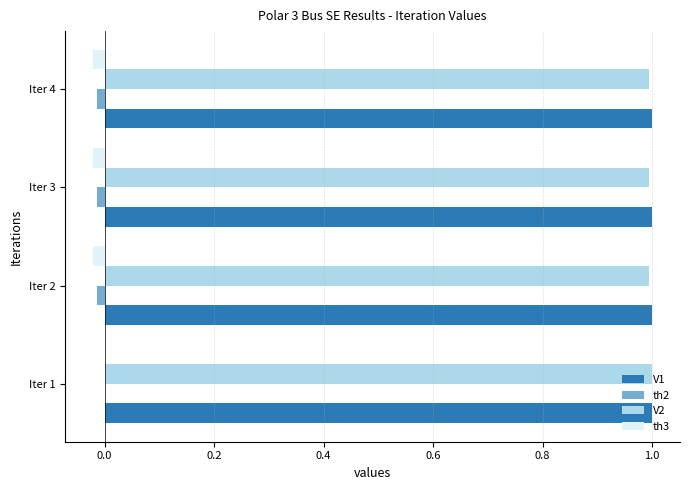

Is it true that th3 equals -0.0 at Iter 2?

True